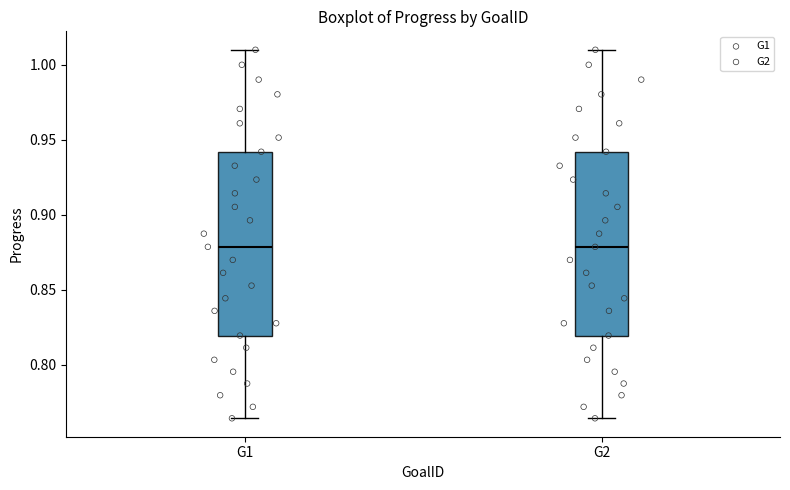

Reading left to right, read every box against the y-axis: the position of its median line, the range the box covers, and the ends of its whiskers. The values are not printed on the chart, so give them approximately, as read against the axis.

G1: median 0.880, box 0.820 to 0.940, whiskers 0.765 to 1.010
G2: median 0.880, box 0.820 to 0.940, whiskers 0.765 to 1.010